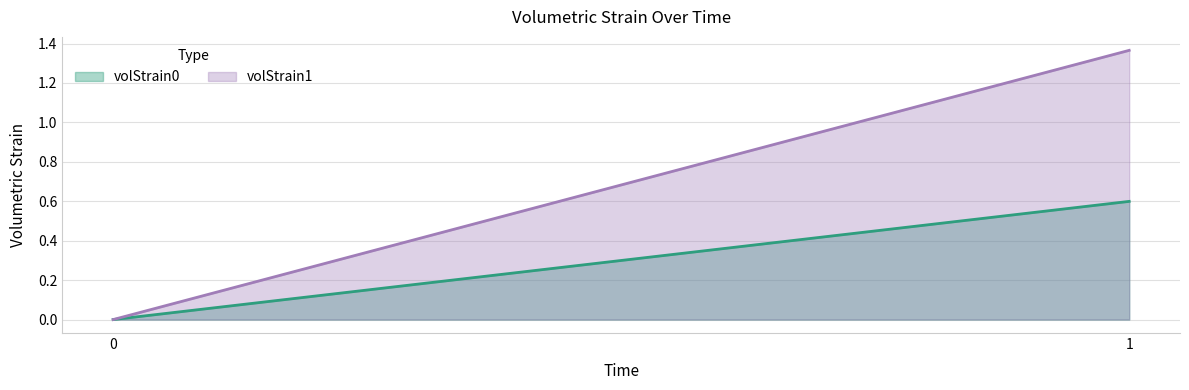

At how many categories does at least one series exceed 1?

1